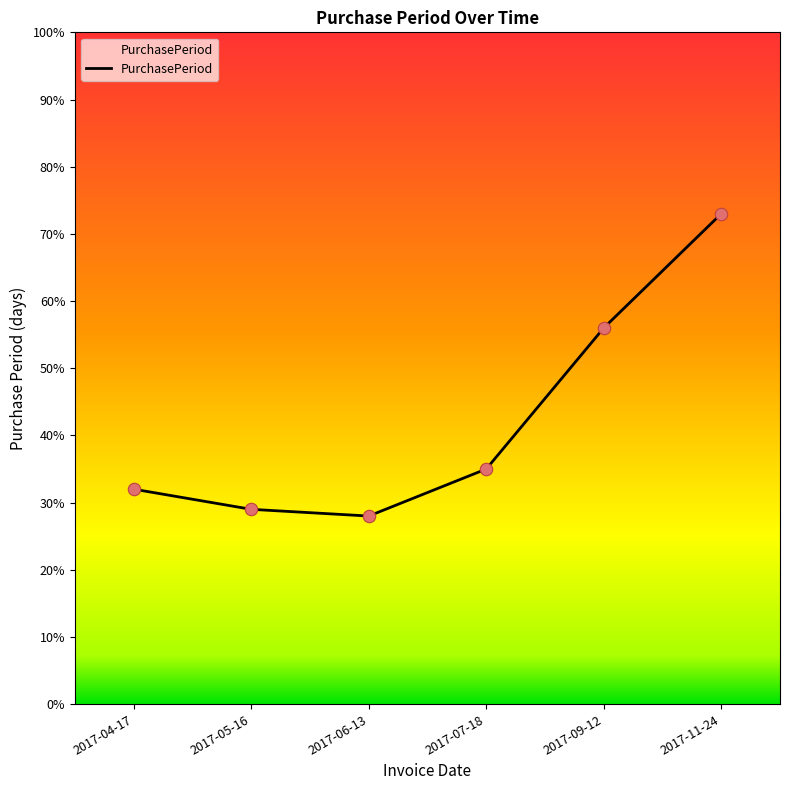

Which has a higher value, 2017-11-24 or 2017-09-12?

2017-11-24